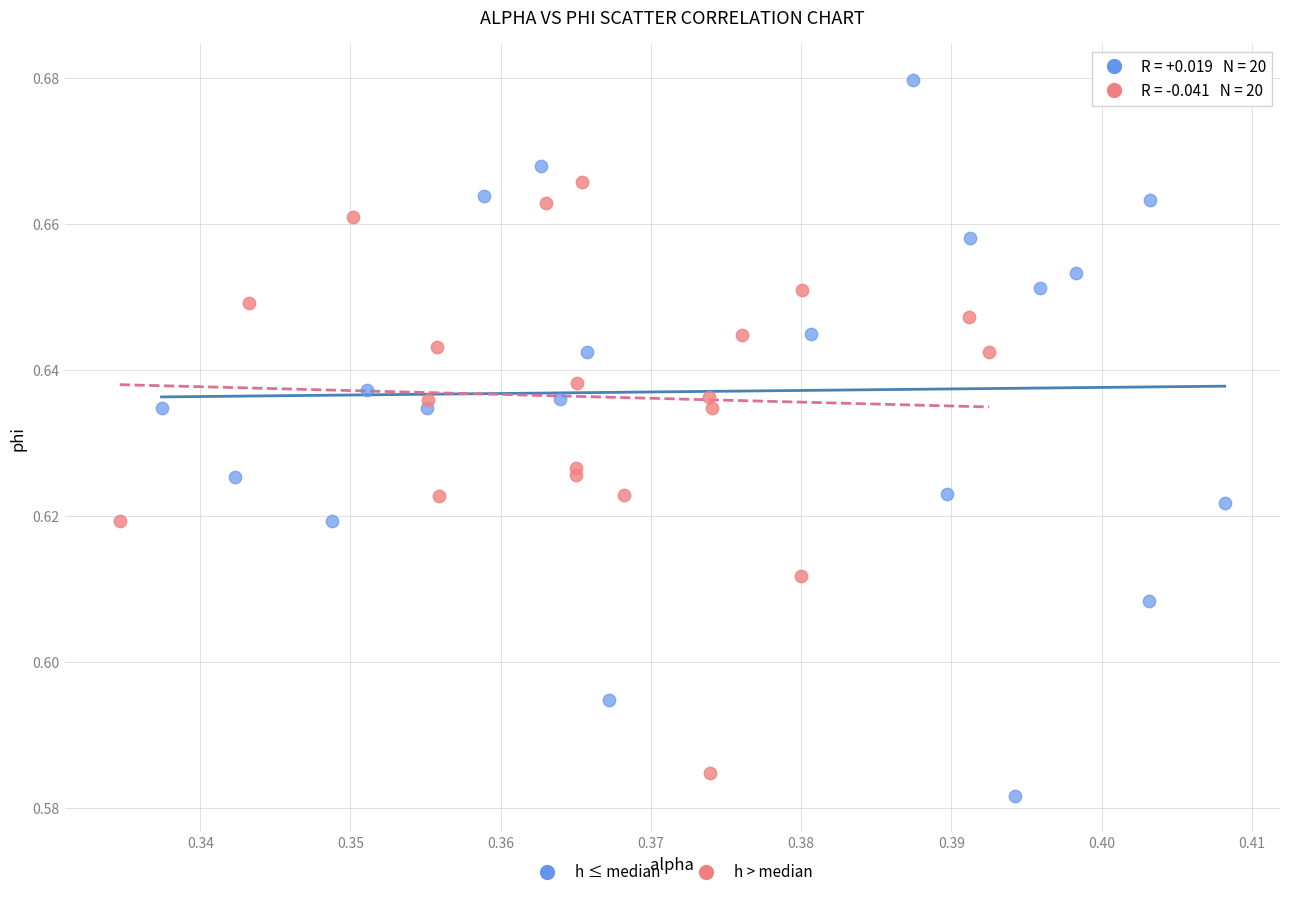

Which series has the largest Y range (max minus min)?

h ≤ median